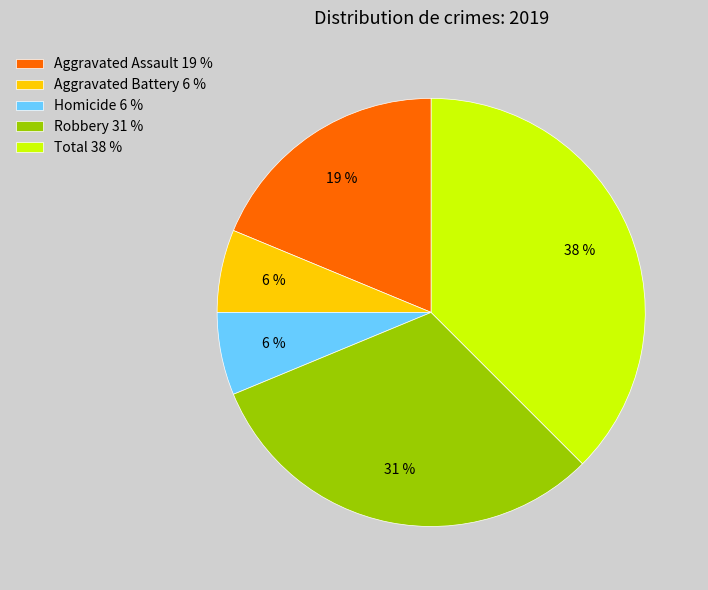

Does any single category account for the majority?

No